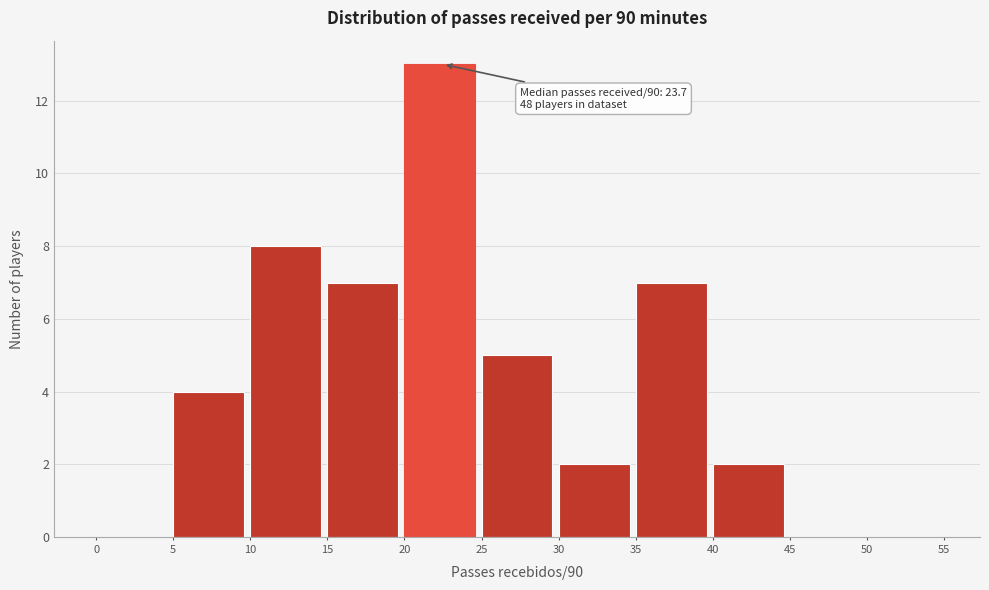

Which range on the x-axis has the tallest bar?

20 to 25